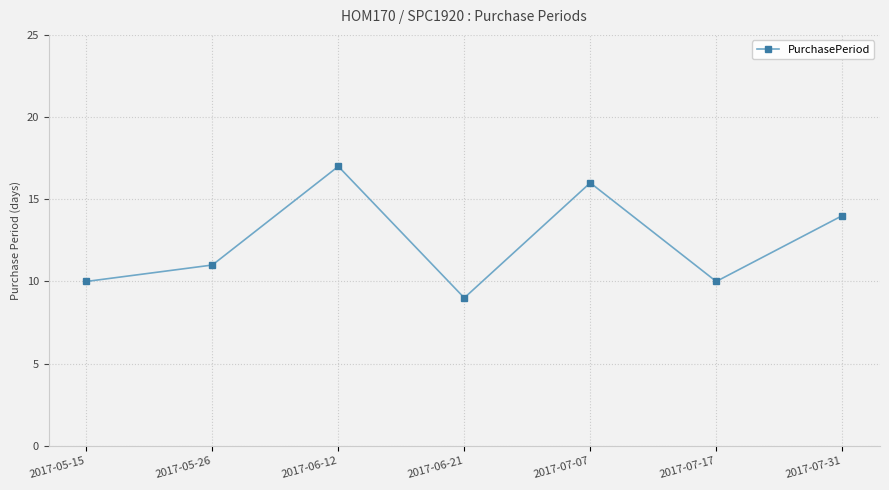

Which category has the lowest value across all series?

2017-06-21